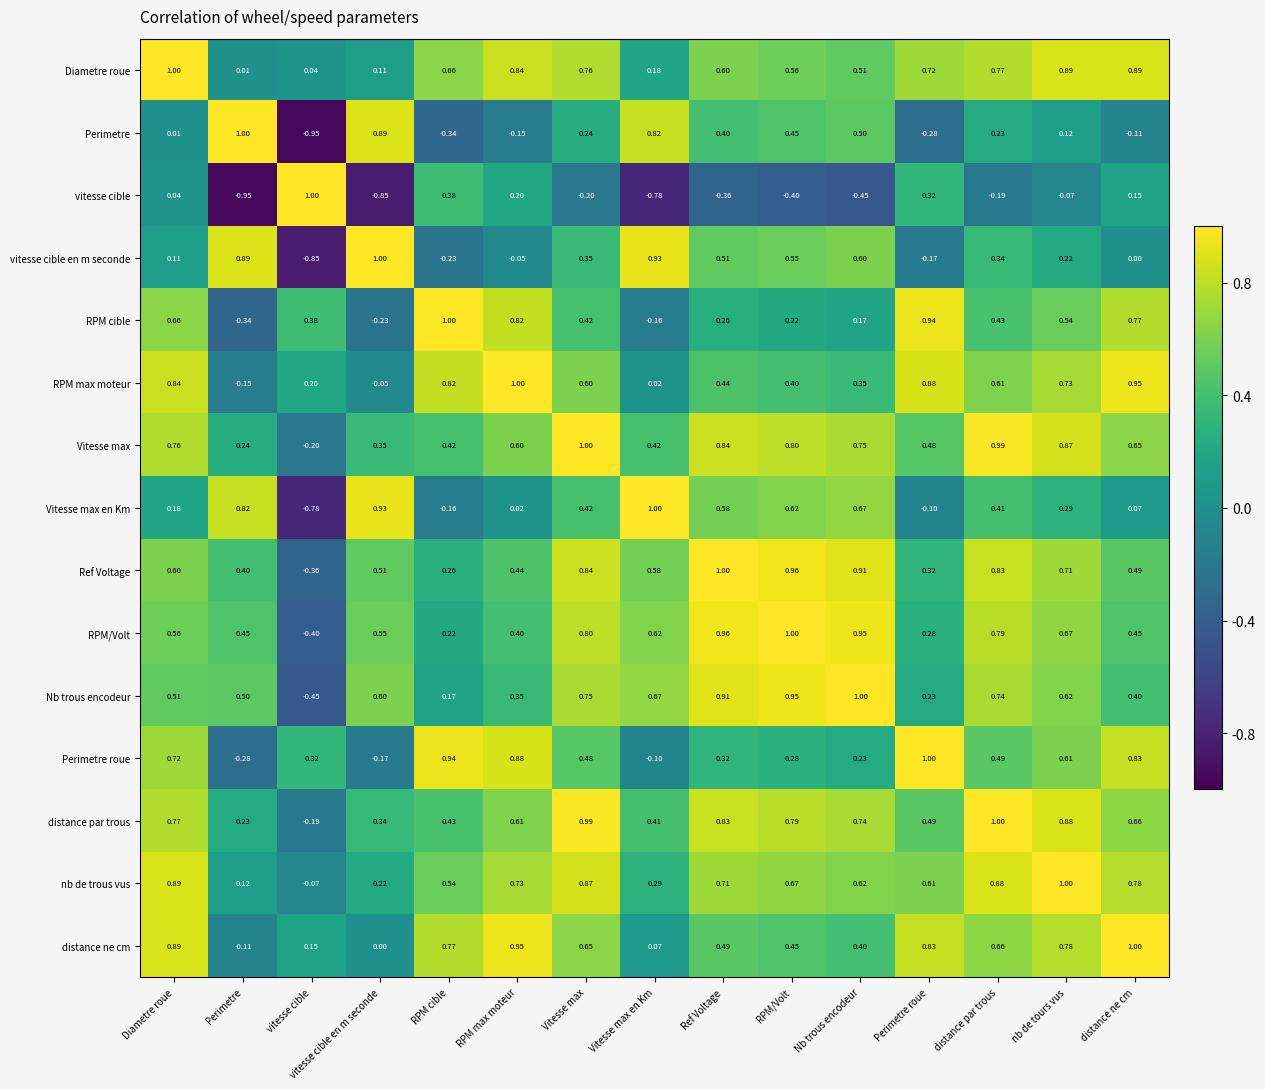

Which category has the highest value in the vitesse cible en m seconde series?

vitesse cible en m seconde